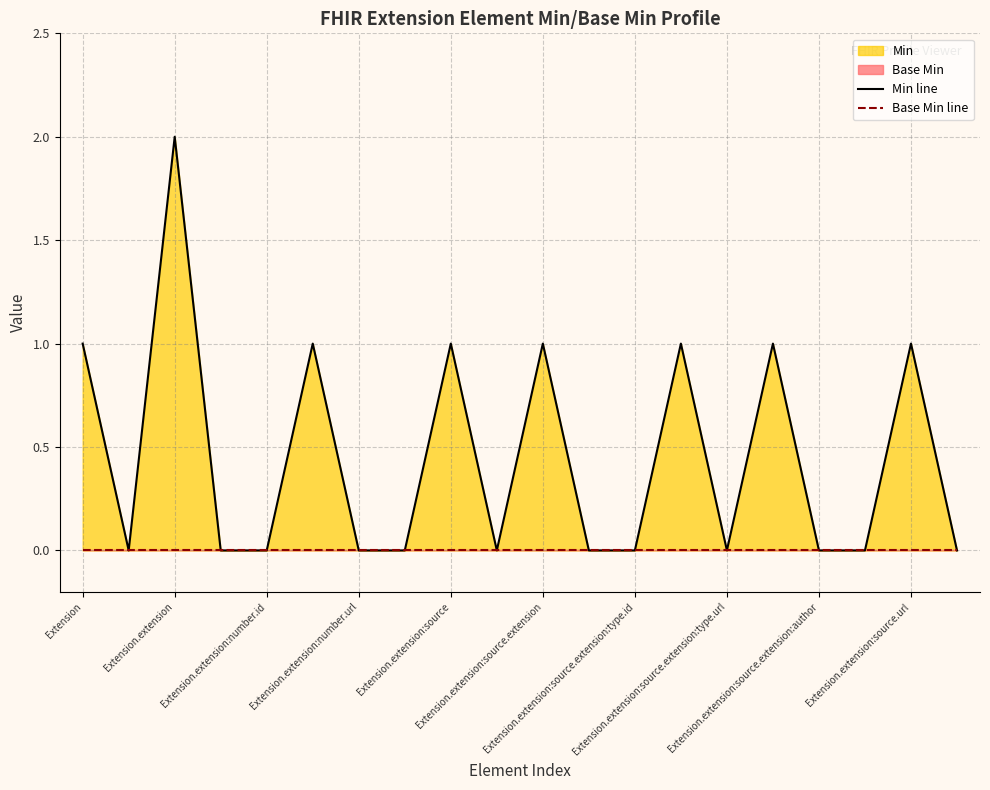

Reading left to right, transcribe all the data shown in this chart.

Min line: 1	0	2	0	0	1	0	0	1	0	1	0	0	1	0	1	0	0	1	0
Base Min line: 0	0	0	0	0	0	0	0	0	0	0	0	0	0	0	0	0	0	0	0